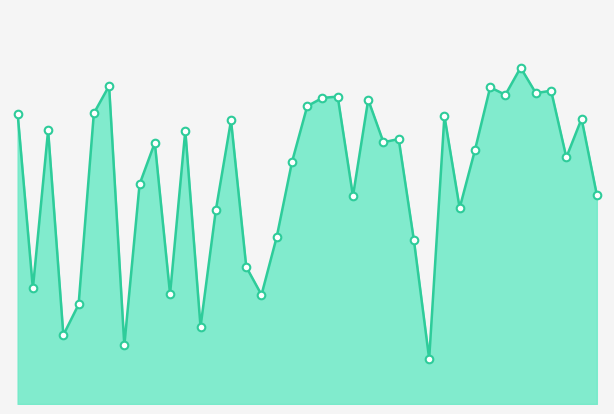

How many lines are shown in the chart?

1